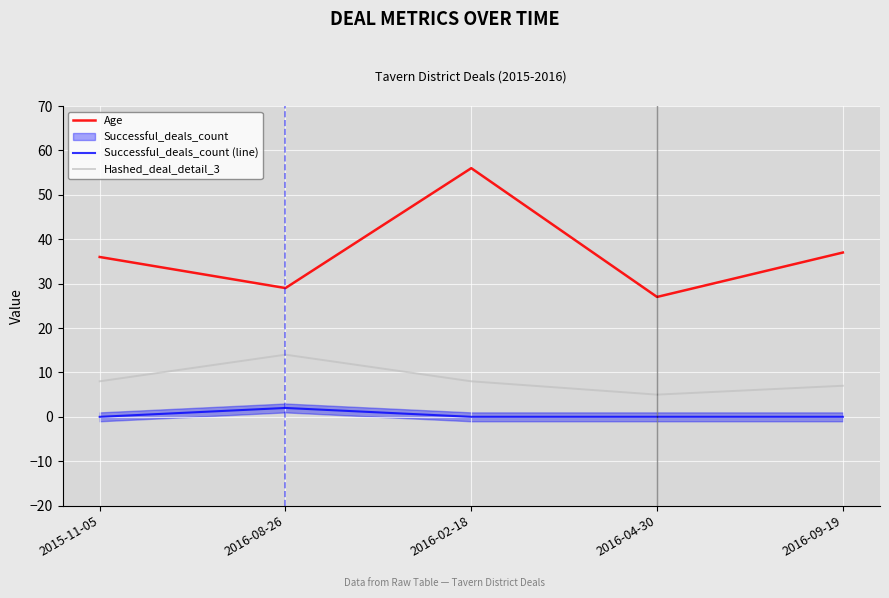

Which label corresponds to the smallest value in the chart?

2015-11-05